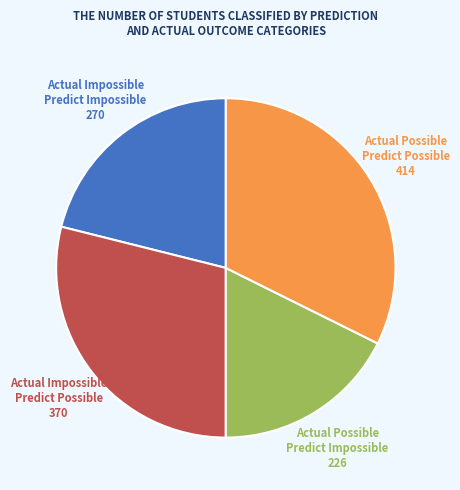

Does any single category account for the majority?

No